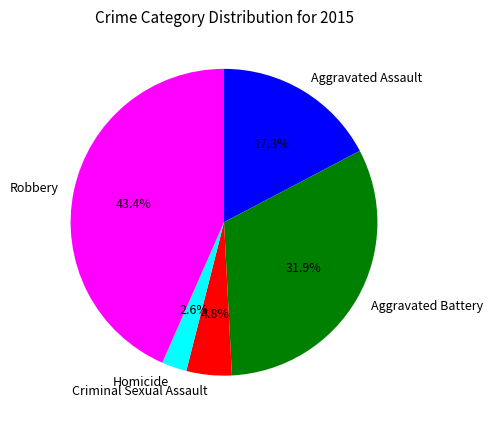

Does any single category account for the majority?

No